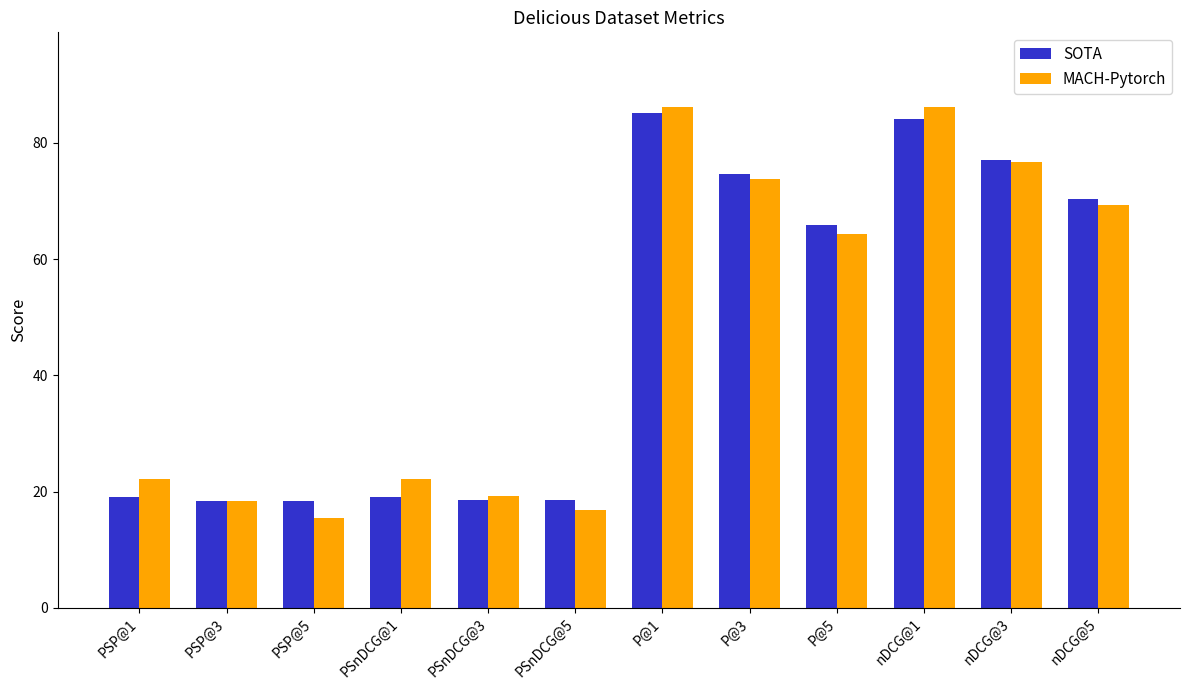

The SOTA series shows 77.1 at nDCG@3. True or false?

True